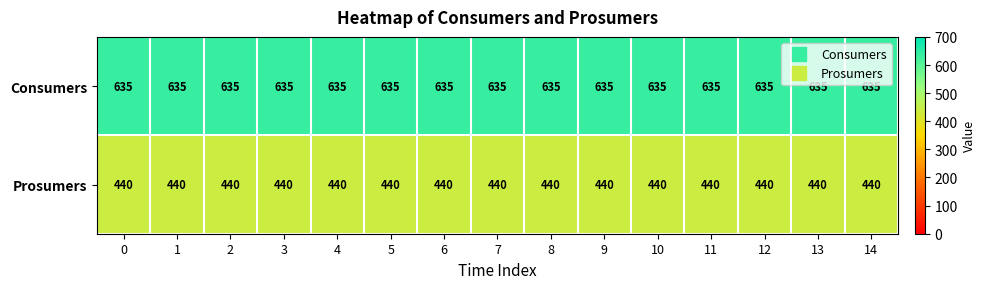

What is the spread (max minus min) of values at 8?

195